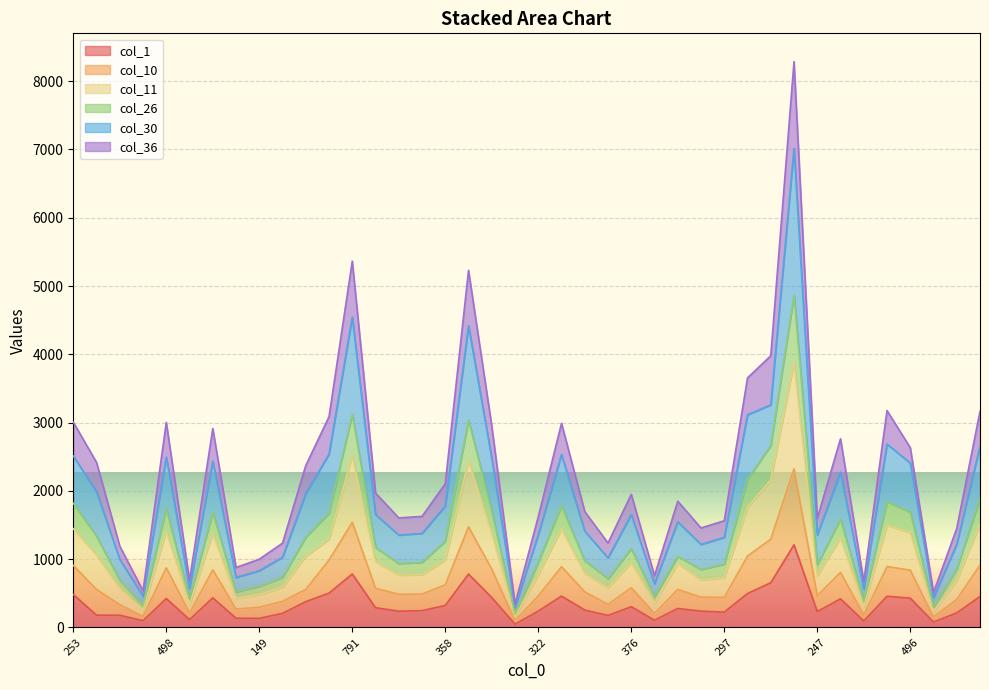

What is the sum of the col_36 values at 297 and 90?

2098